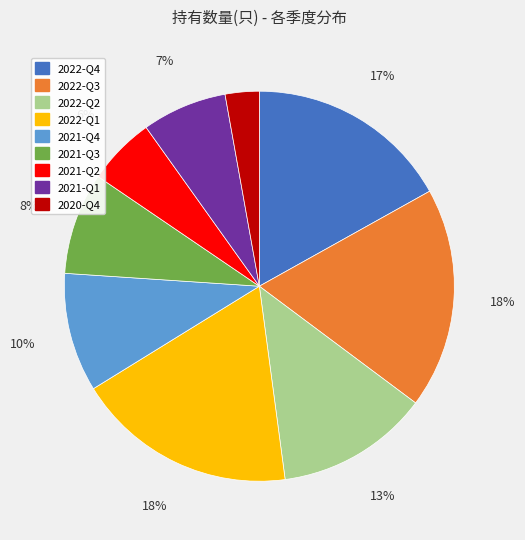

To the nearest percent, what is the difference between the 2022-Q3 and 2020-Q4 slice percentages?

15%